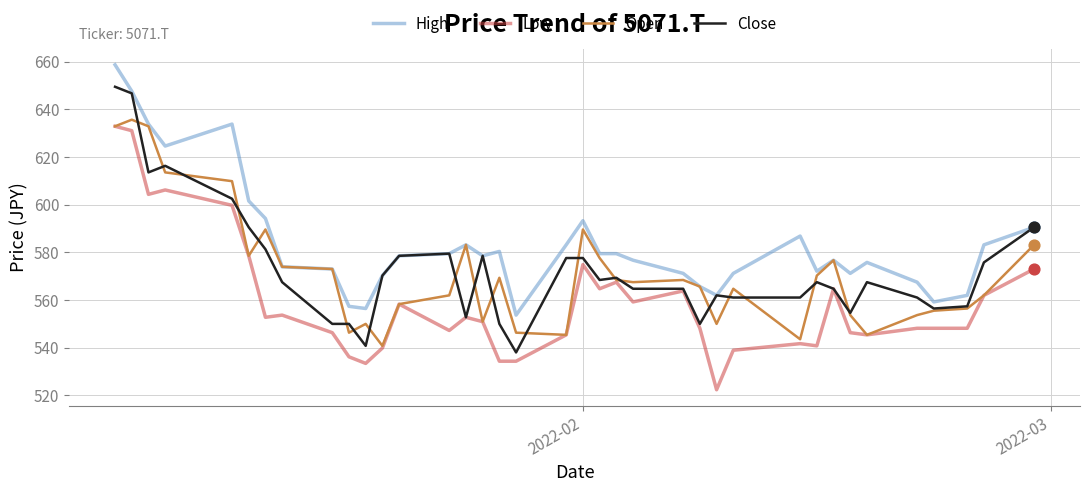

What are all the series names shown in the legend?

High, Low, Open, Close